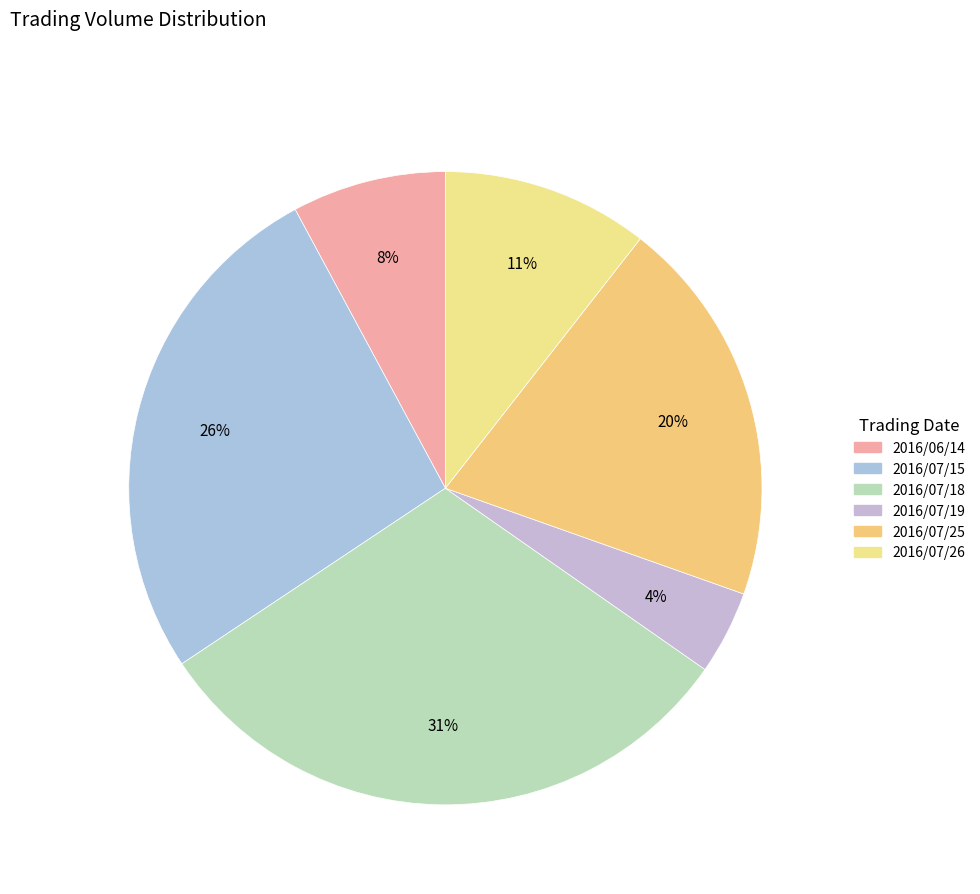

Is there any slice that represents more than half of the pie?

No